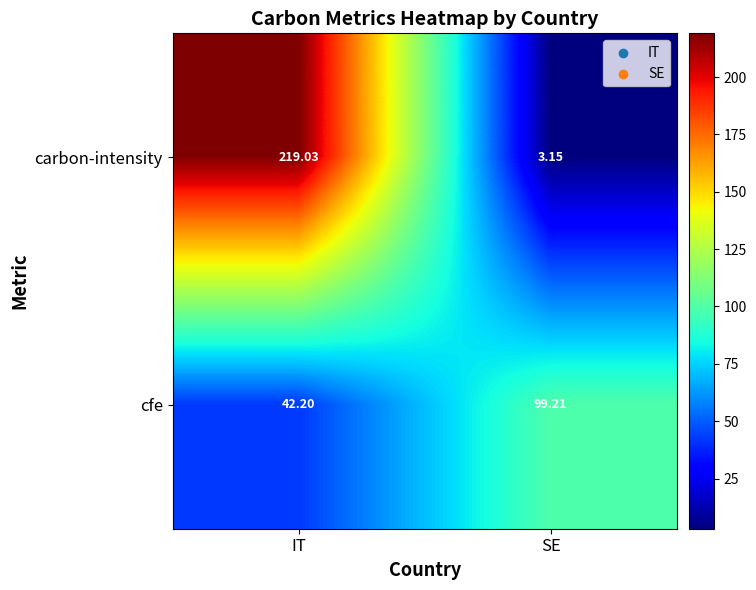

Which series changed the most between IT and SE?

carbon-intensity